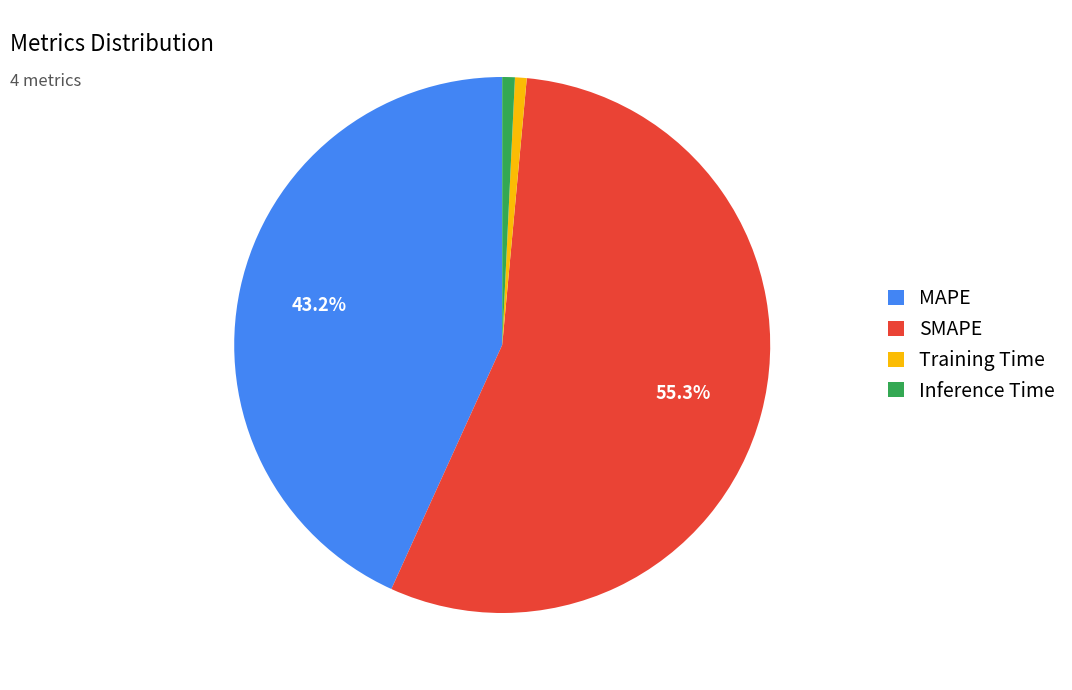

To the nearest percent, what is the average slice percentage?

25%